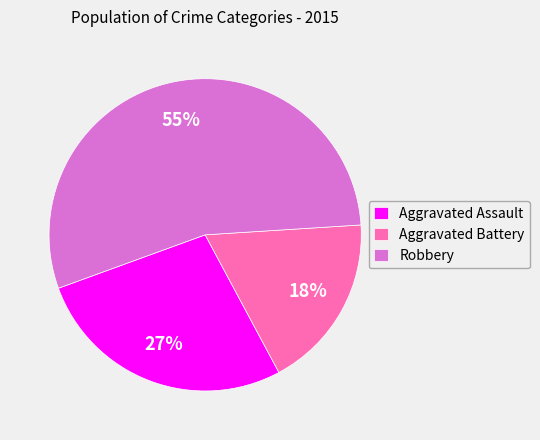

Which category accounts for the majority?

Robbery